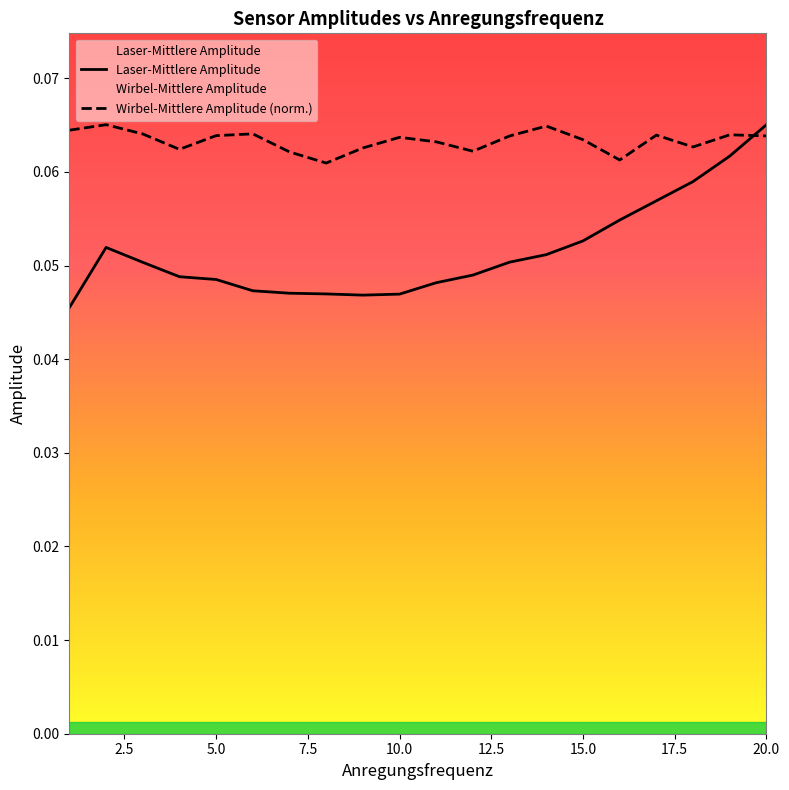

At which category is the sum across all series the highest?

20.0